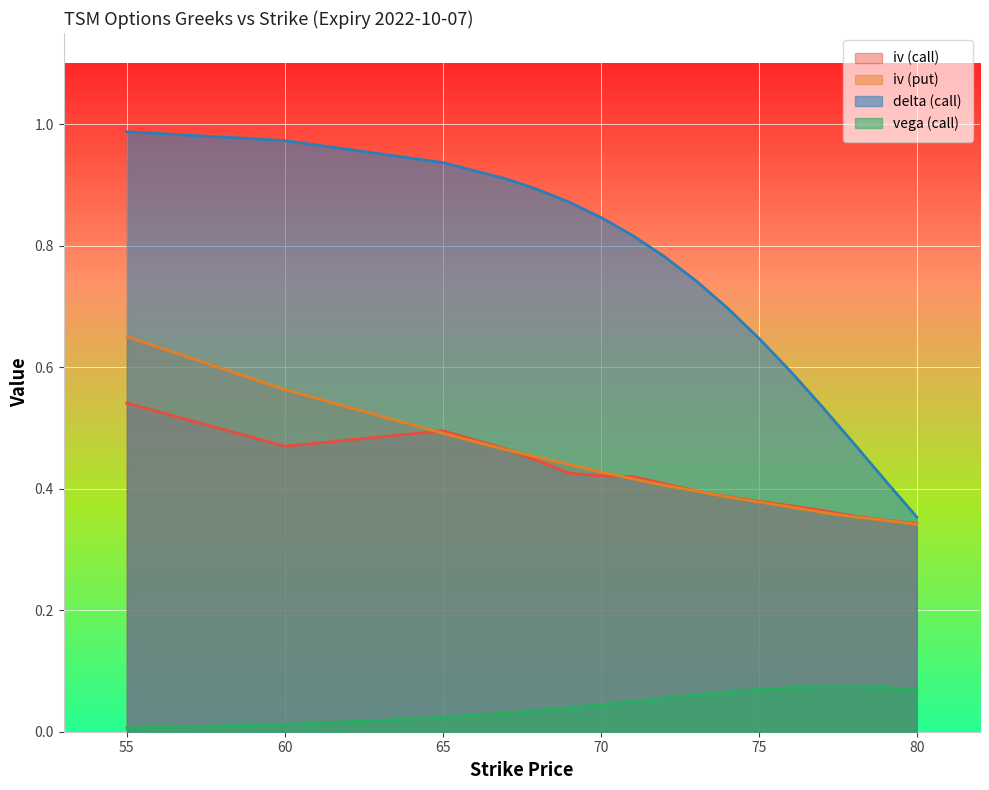

How many iv (call) values are between 0 and 1?

17